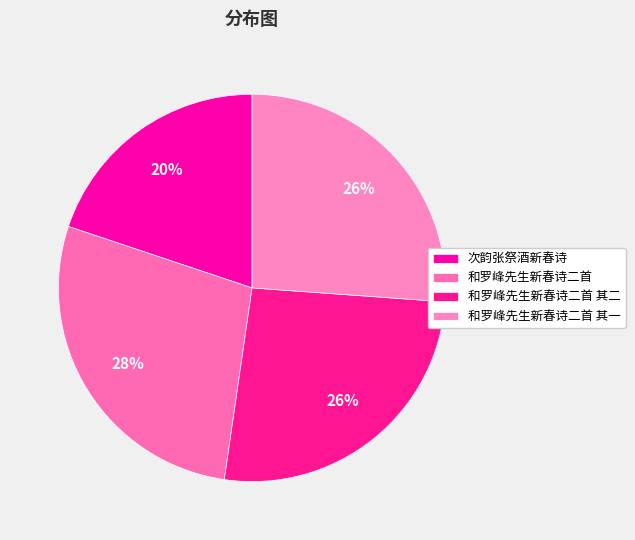

Which category has the smallest portion of the pie?

次韵张祭酒新春诗